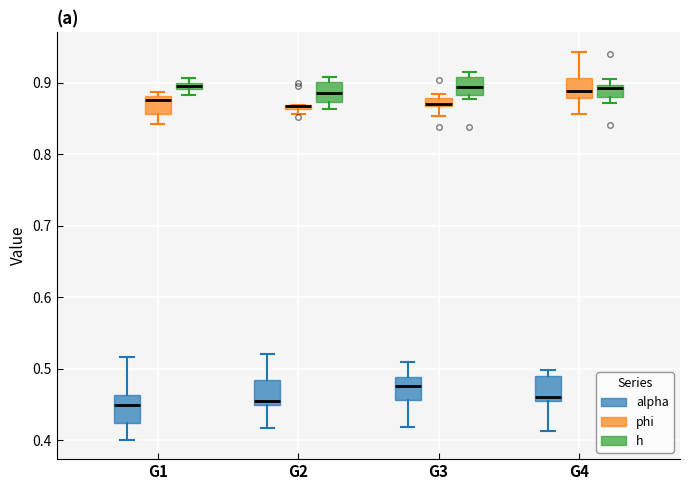

Where is the lower edge of the box for G1 (alpha) on the y-axis? The values are not printed on the chart, so give them approximately, as read against the axis.

0.42